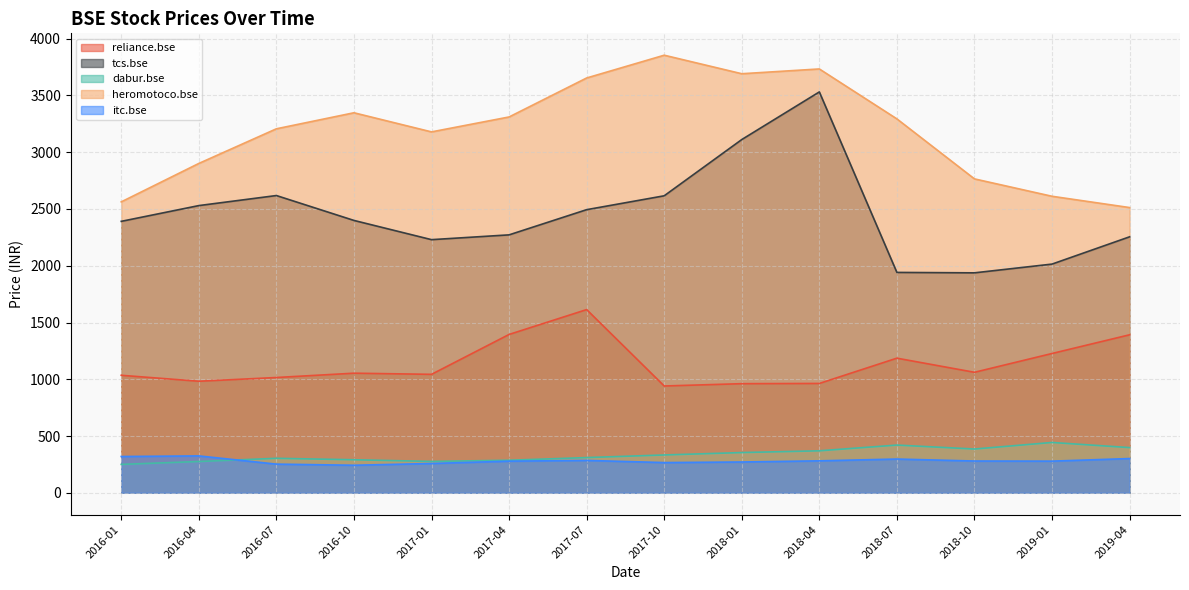

Is the value of itc.bse at 2017-04 greater than the value of tcs.bse at 2019-04?

No